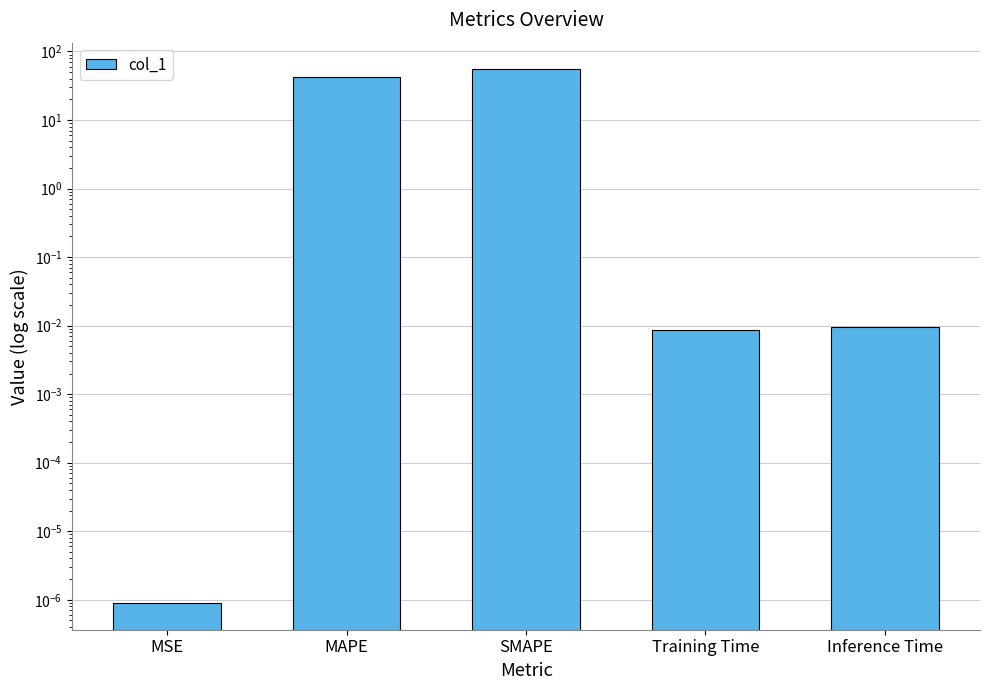

List the labels in order of value, largest first.

SMAPE, MAPE, Inference Time, Training Time, MSE